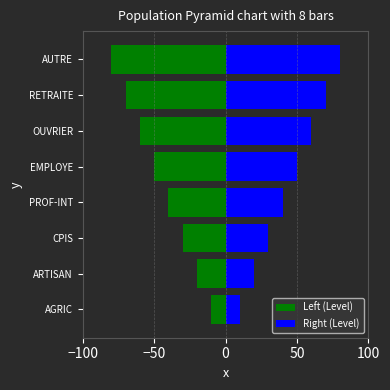

Are the bars grouped side by side (vs. stacked)?

Yes